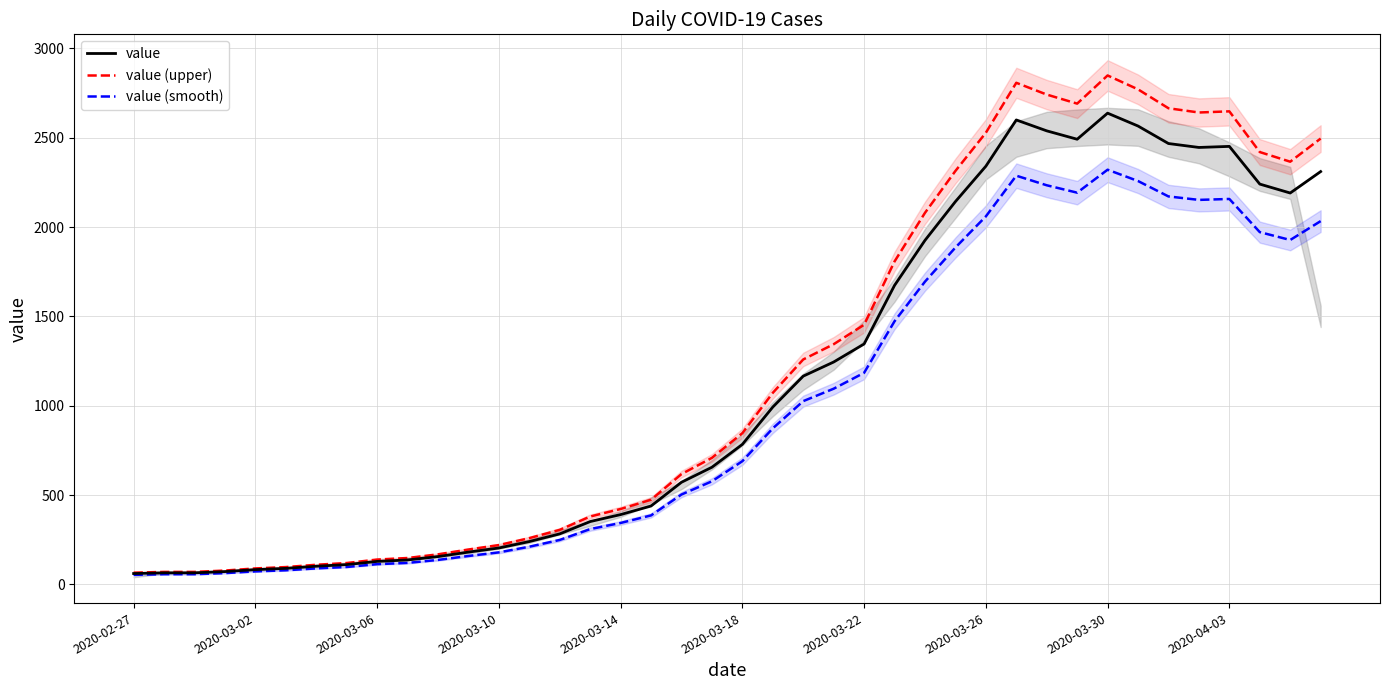

Which series has the widest spread of values?

value (upper)